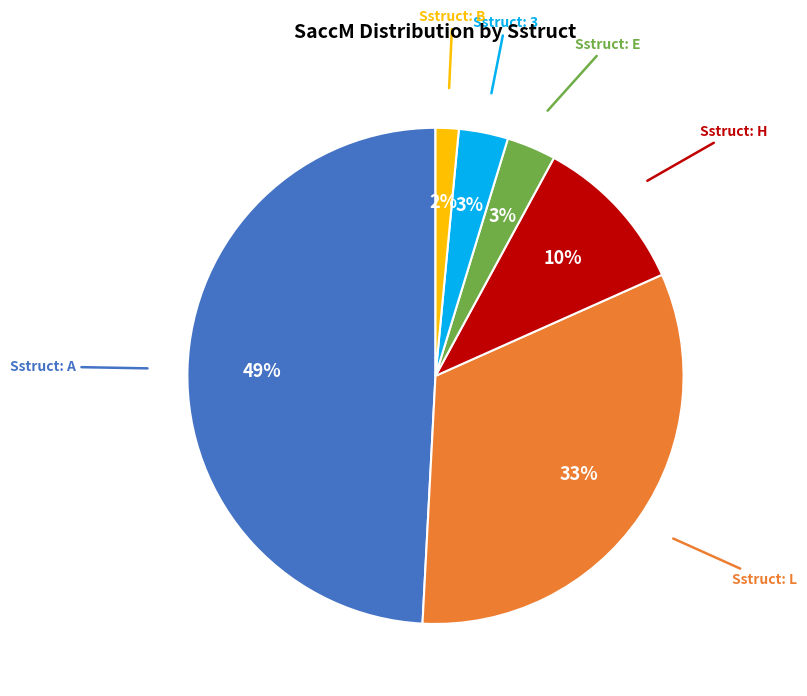

Is there a majority slice in this chart?

No